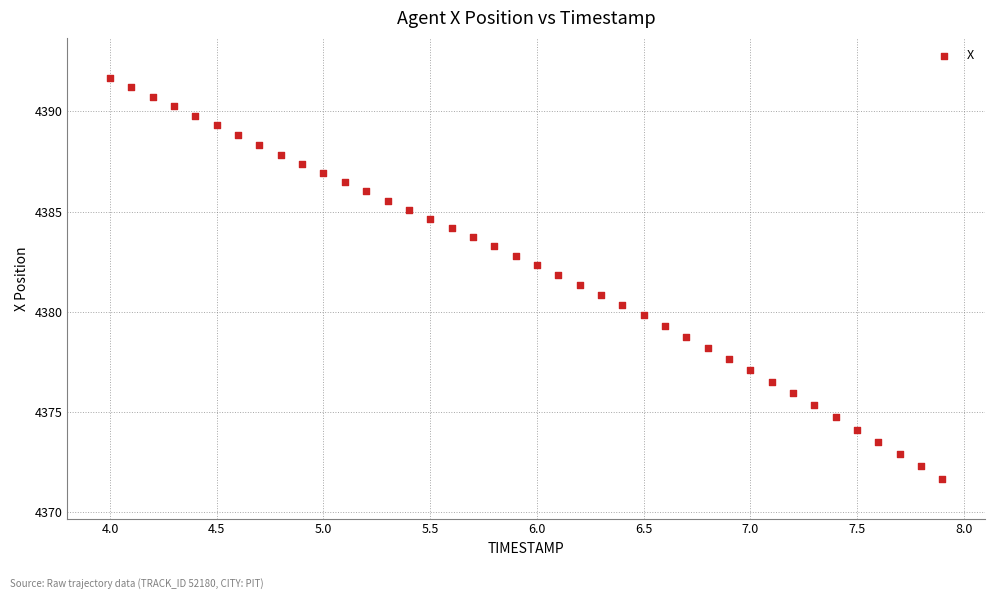

What is the range of Y values (max minus min)?

20.0